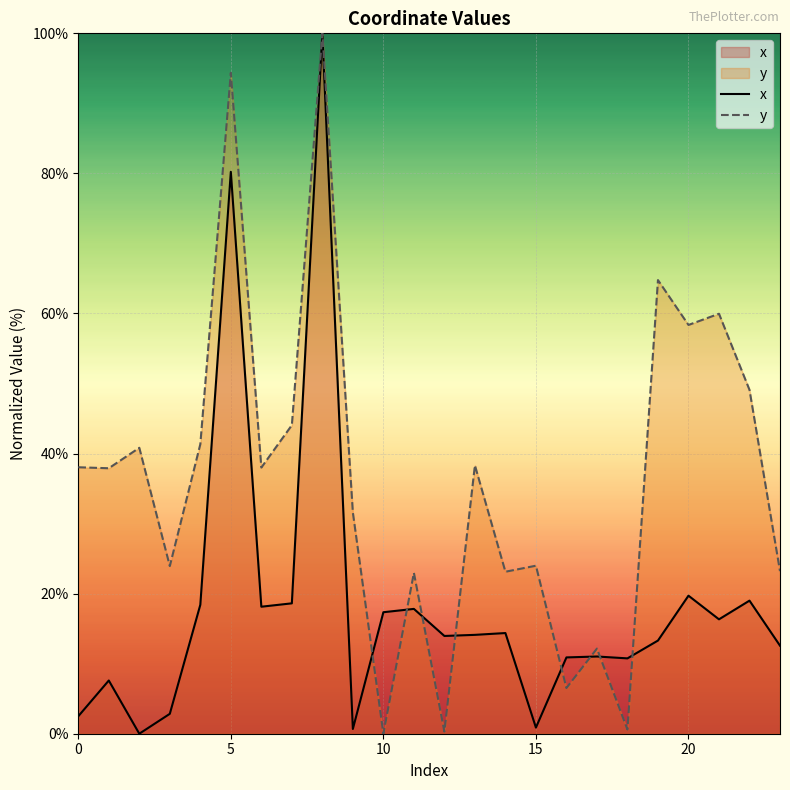

What are all the series names shown in the legend?

x, y